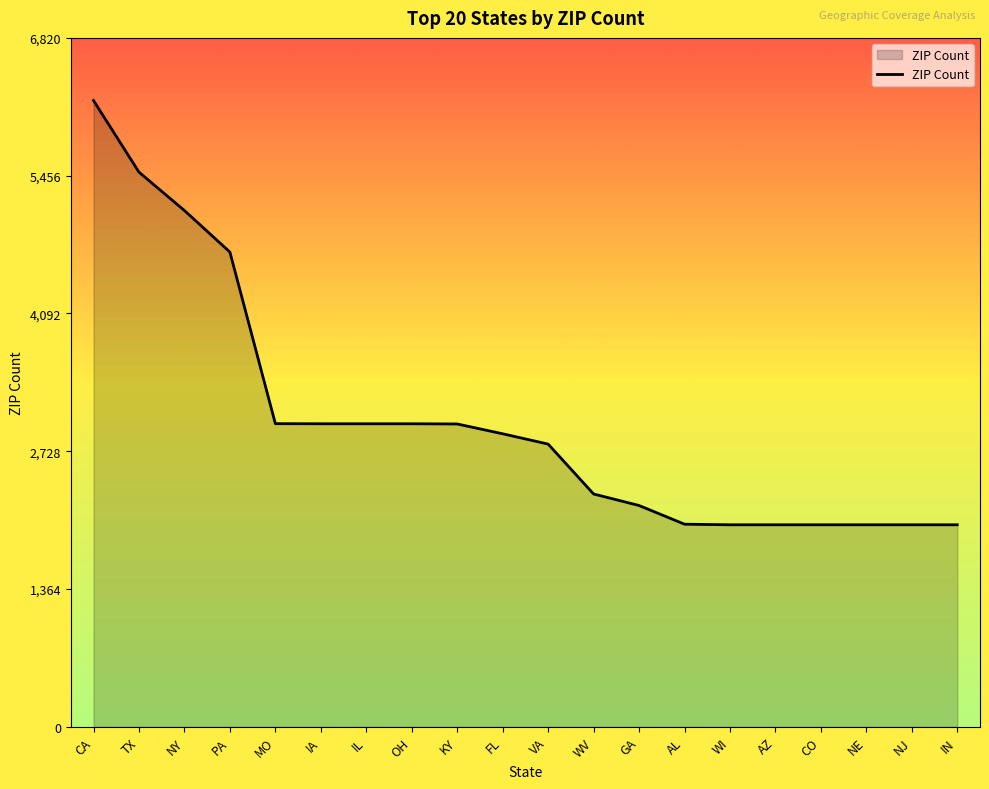

What is the change in value from MO to CO?

-1001